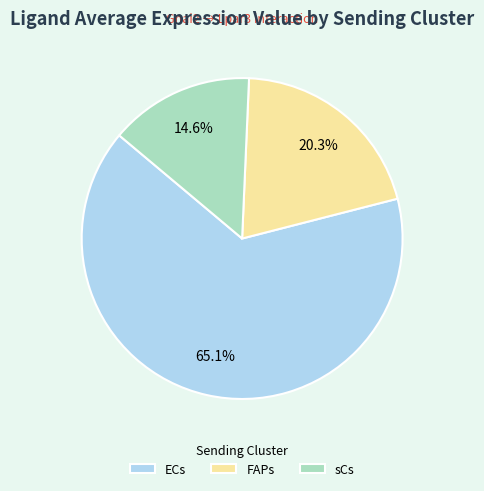

Is it true that ECs is 60% of the pie?

False